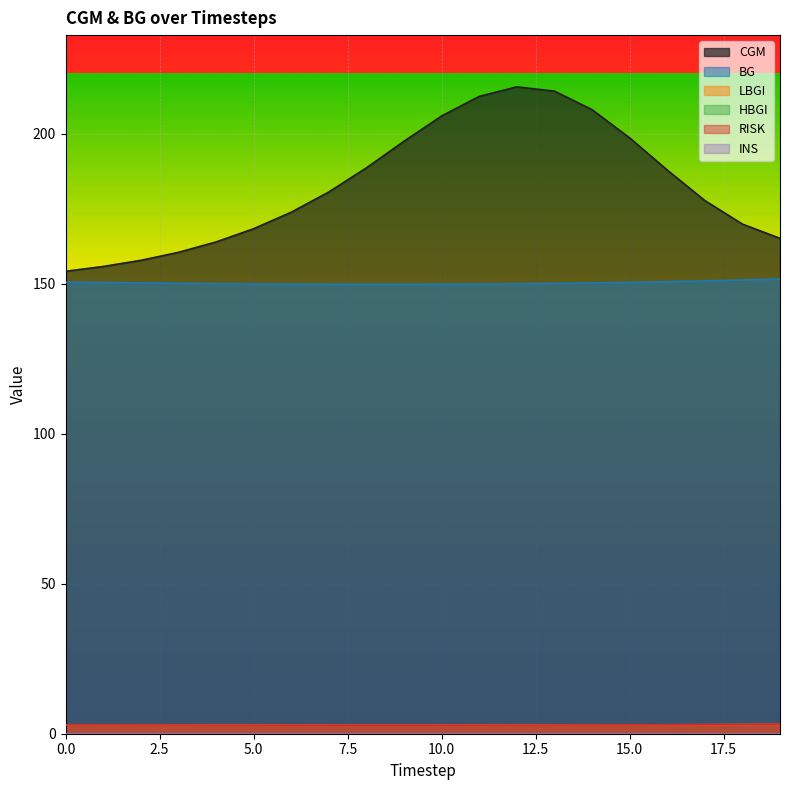

What is the value of the RISK point at the 18th from the left?

3.0